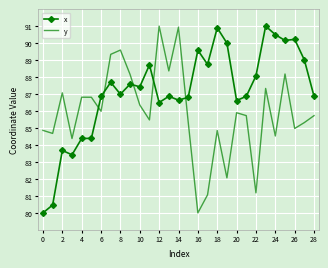

How many times do y and x cross each other?

5